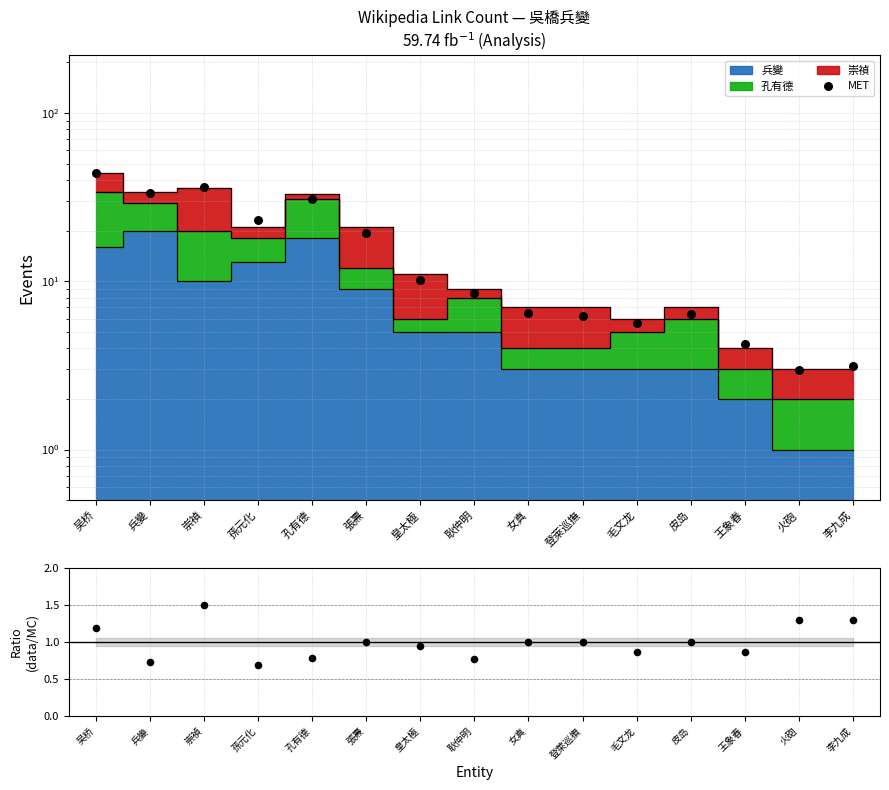

Approximately how many times larger is the value at 女真 compared to 皮岛?

1.0